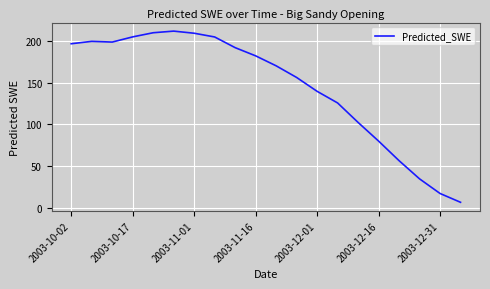

What is the minimum value shown in the chart?

6.3